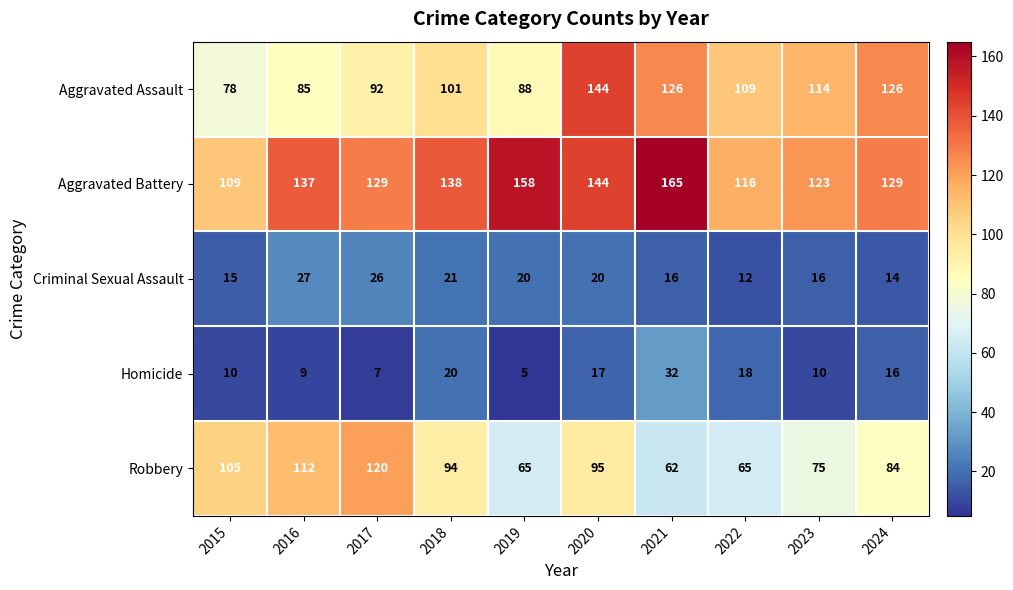

Read the Aggravated Assault value at 2019.

88